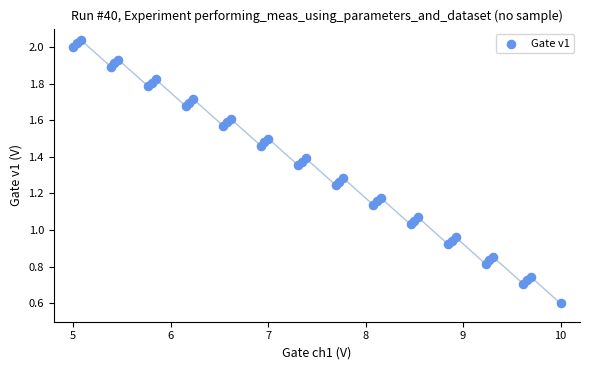

What is the range of X values (max minus min)?

5.0